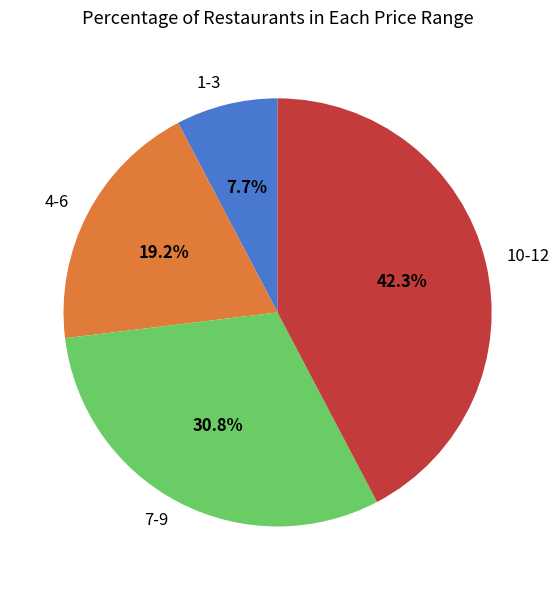

What is the total percentage of 7-9 and 1-3?

38.5%